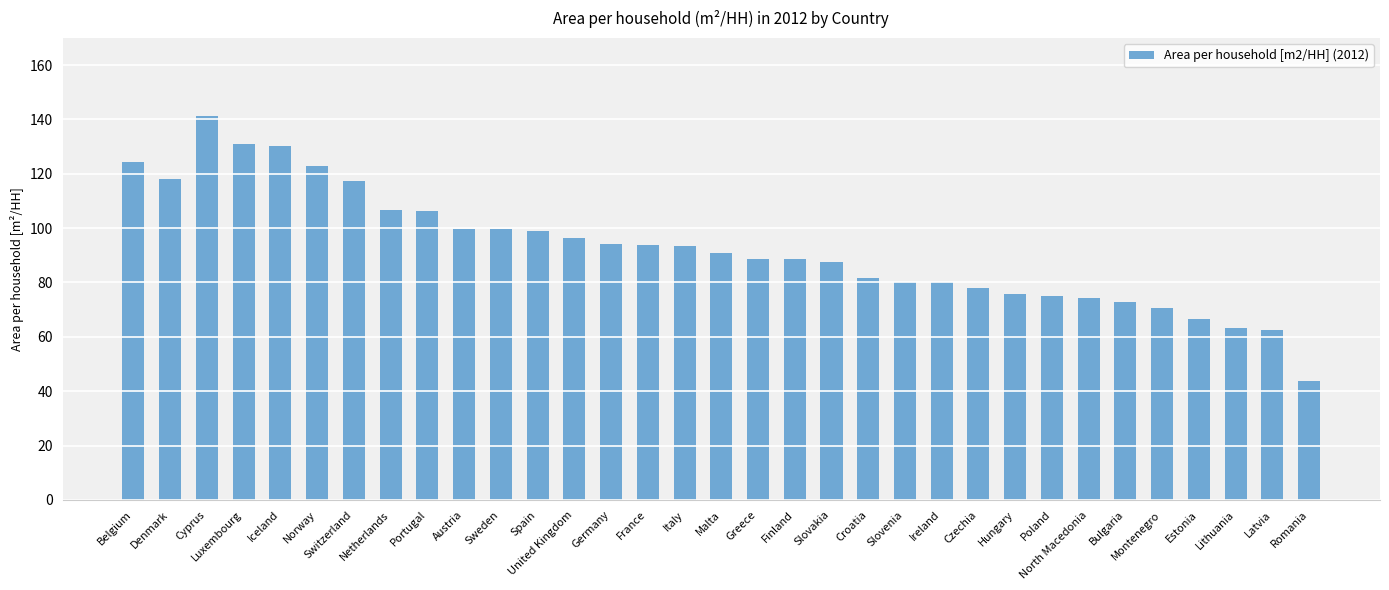

What is the label of the 26th bar from the right?

Netherlands